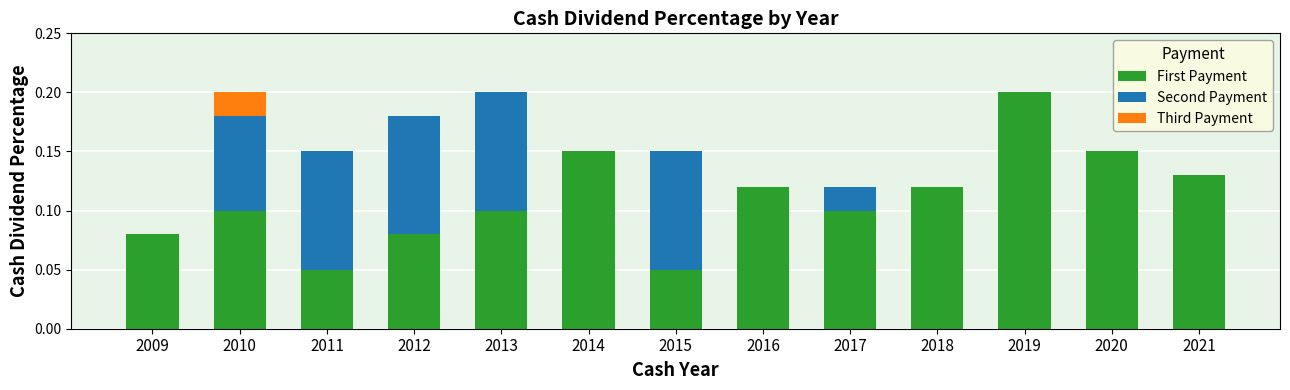

The value of First Payment at 2016 is 0.2. True or false?

False